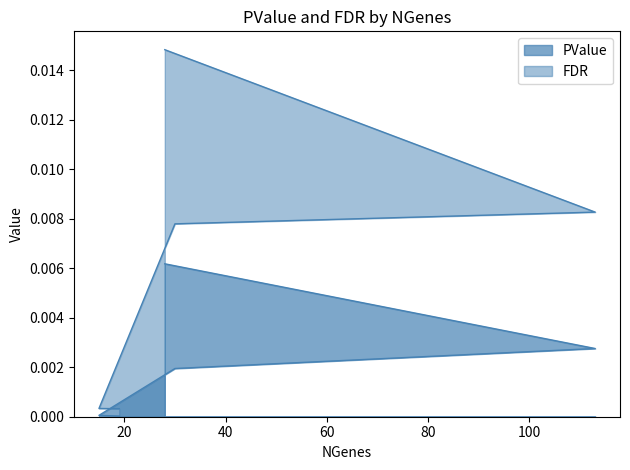

Is the value of FDR at 30 greater than the value of PValue at 15?

Yes